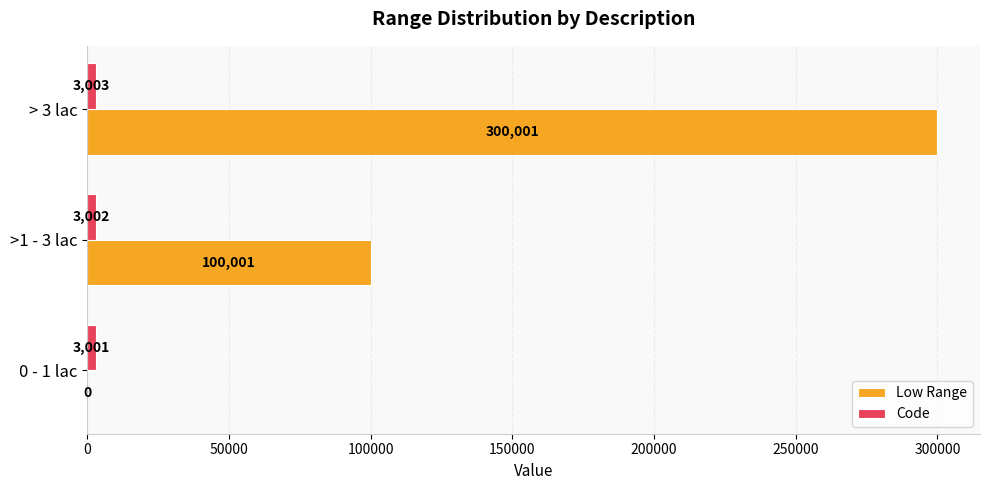

Which label corresponds to the largest value in the chart?

> 3 lac